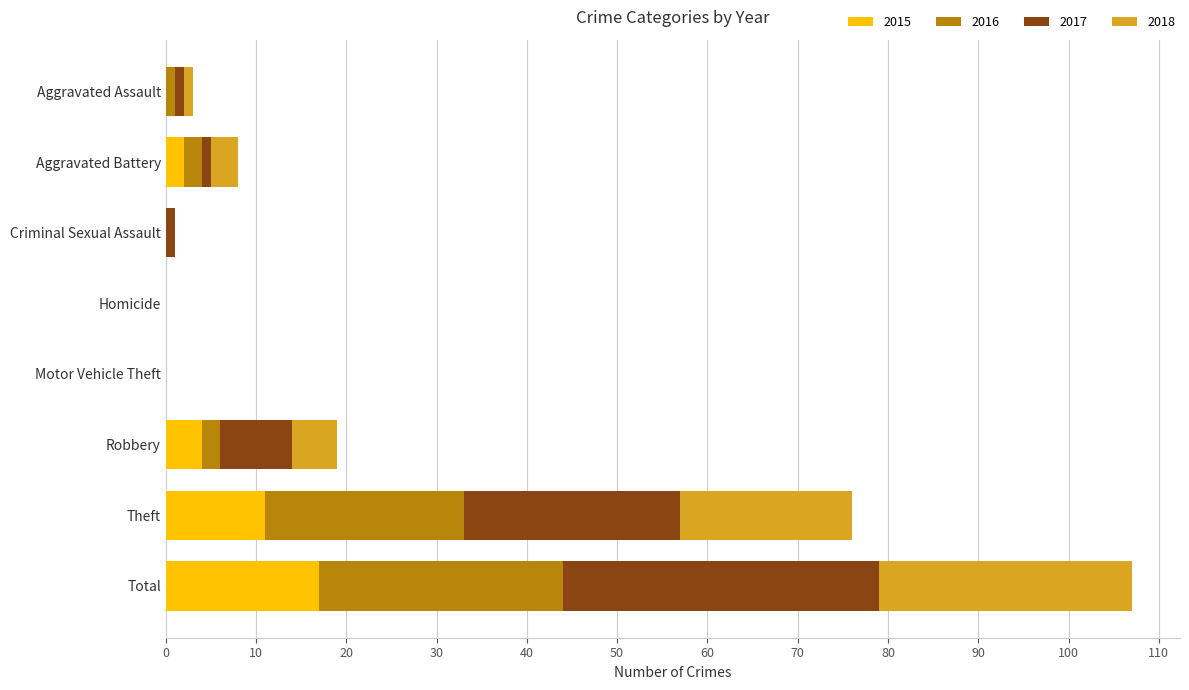

Is it true that 2015 equals 2 at Aggravated Battery?

True